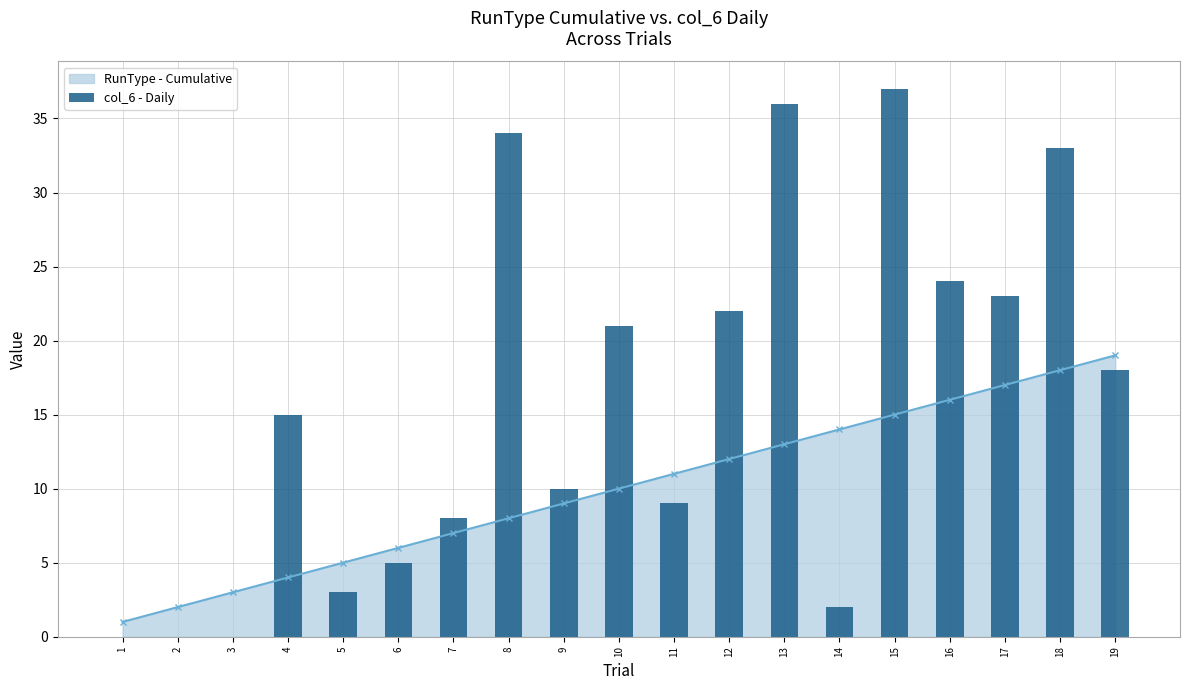

What are all the series names shown in the legend?

RunType - Cumulative, col_6 - Daily